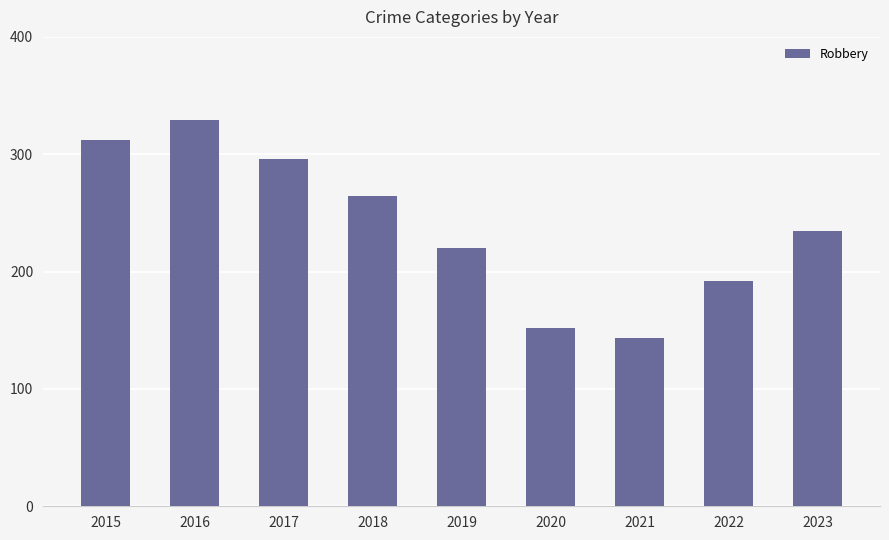

What is the average value?

238